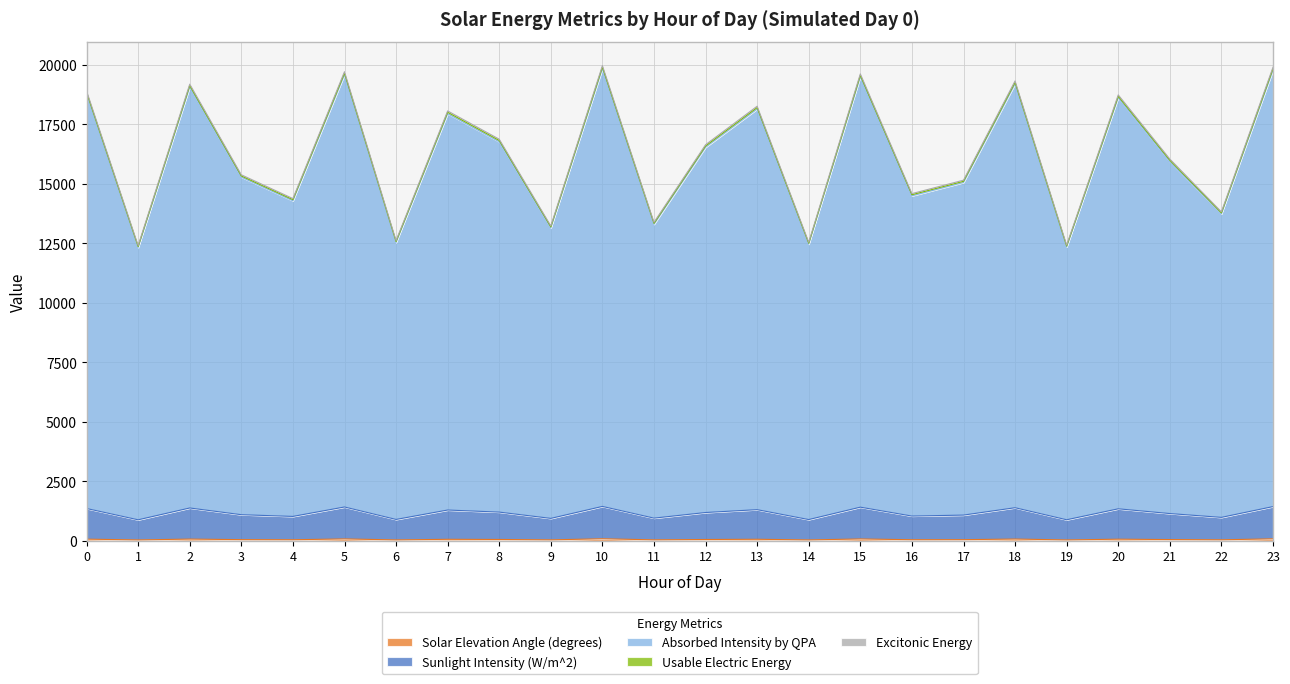

At which category is the sum across all series the highest?

10